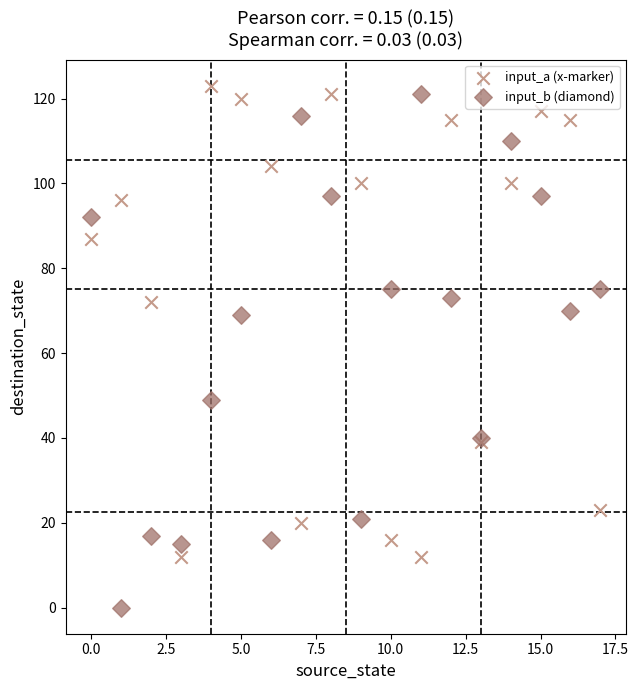

What are all the series names shown in the legend?

input_a (x-marker), input_b (diamond)